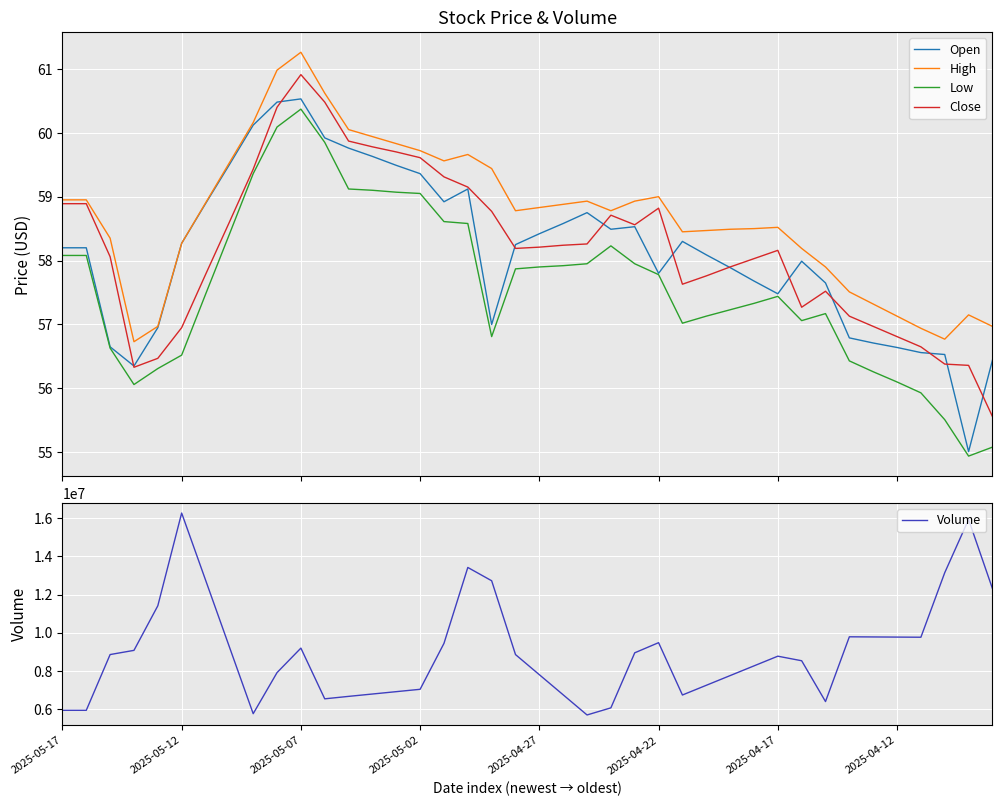

How many series are shown in this chart?

5